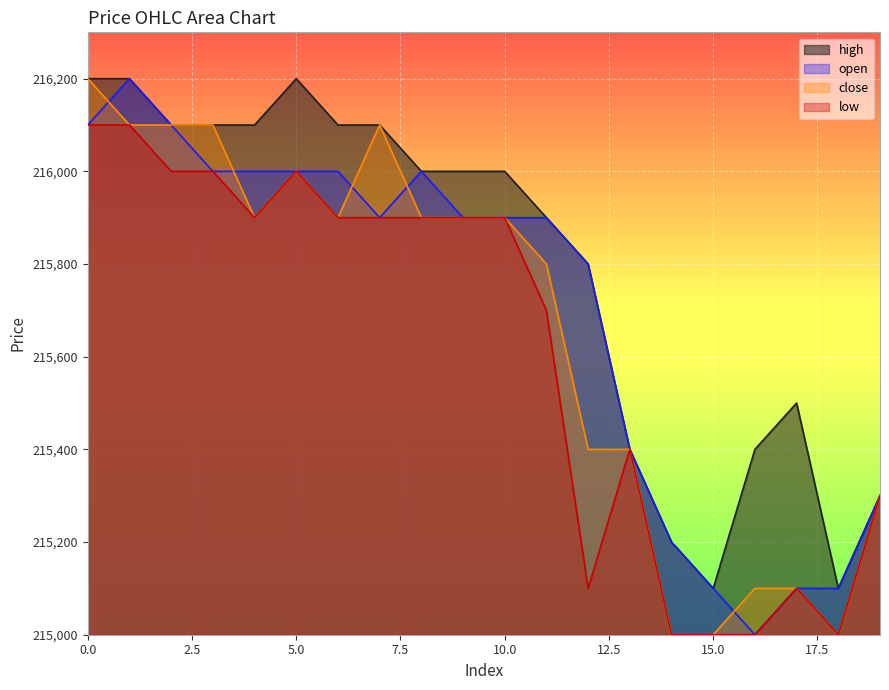

Rank the series by their maximum value, from lowest to highest.

low, open, close, high